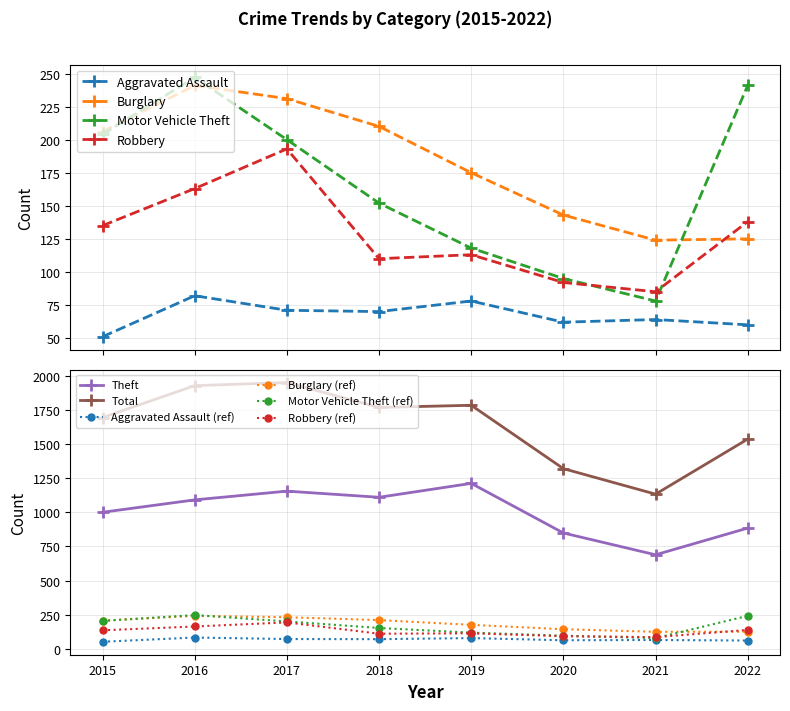

Which has a higher value, 2016 or 2018?

2016